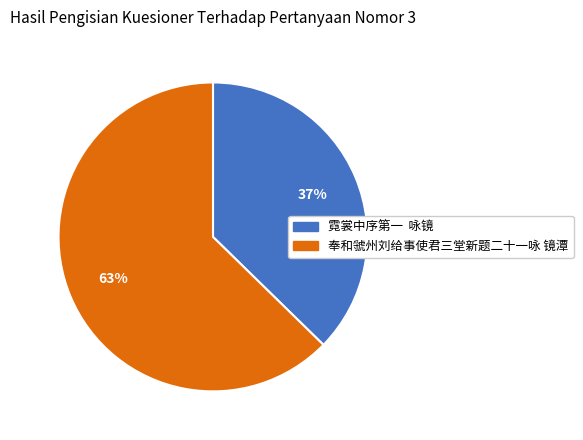

To the nearest percent, what is the average slice percentage?

50%